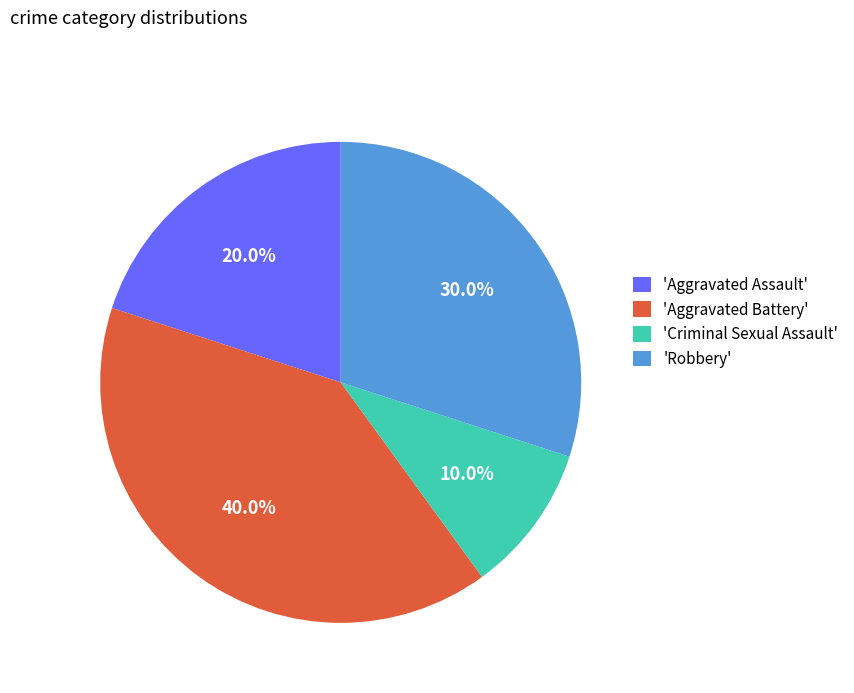

How much of the chart is everything except 'Aggravated Assault'?

80.0%